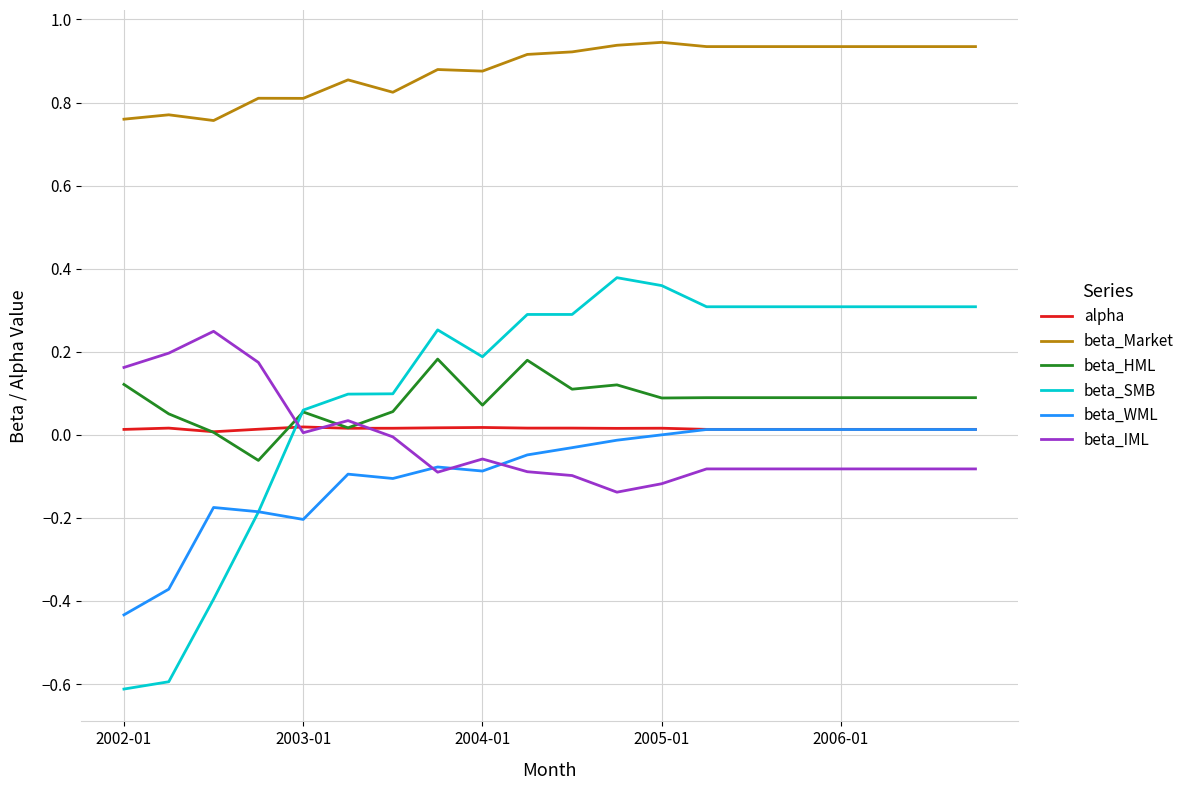

Which series has the largest total across all categories?

beta_Market